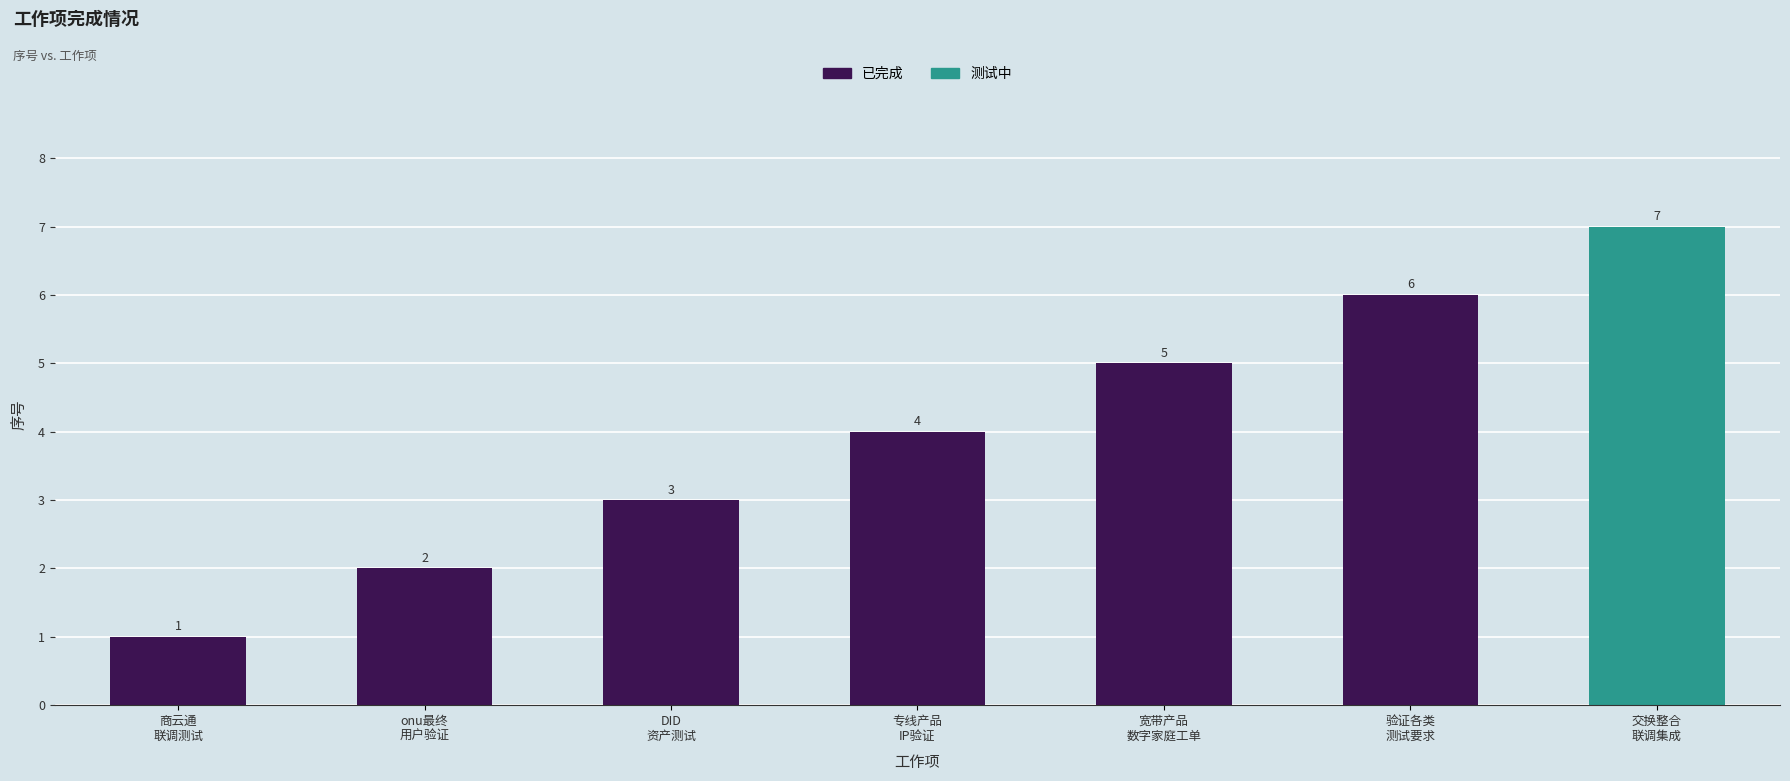

What is the smallest value displayed?

1